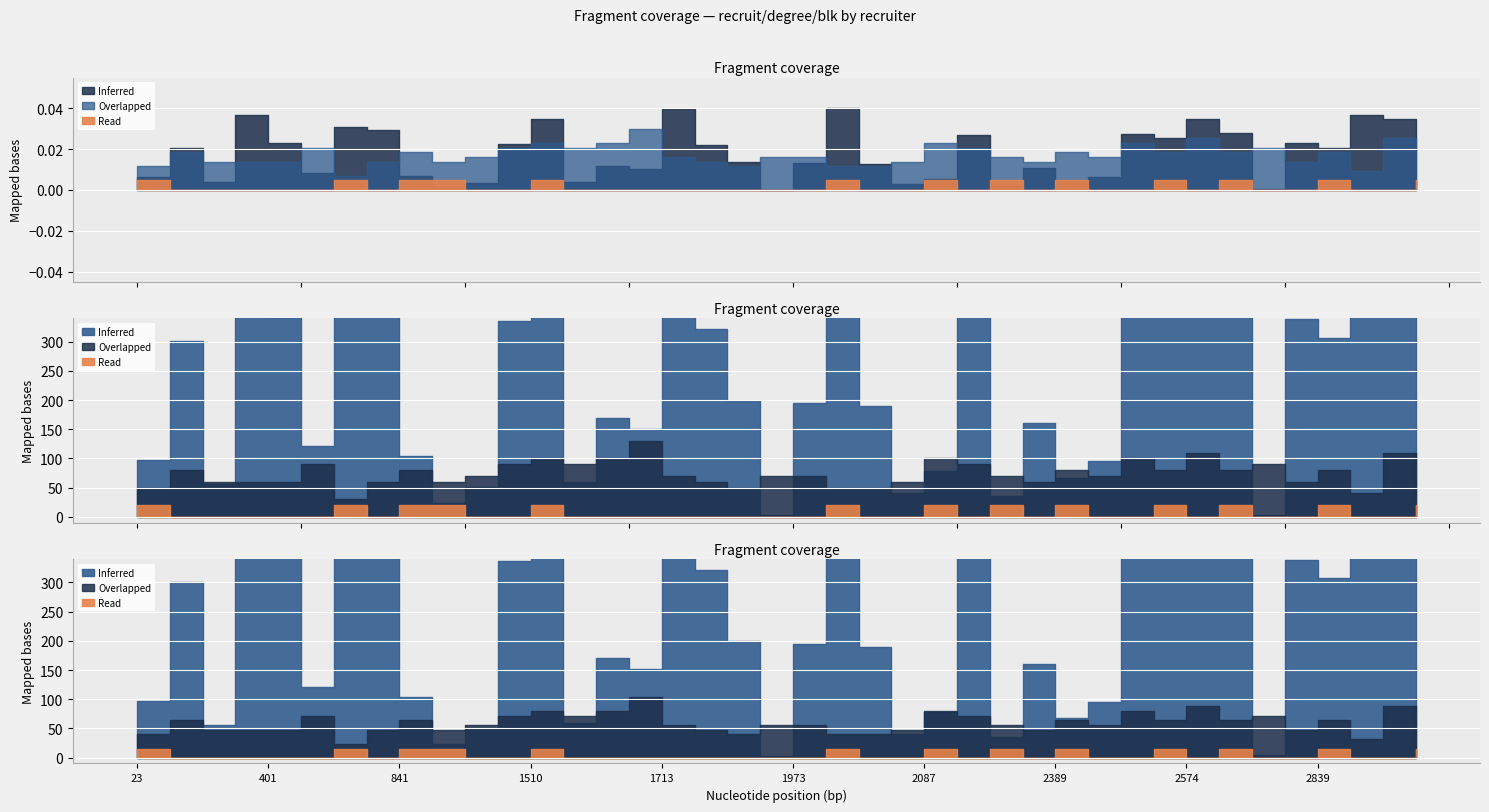

How many series are shown in this chart?

3